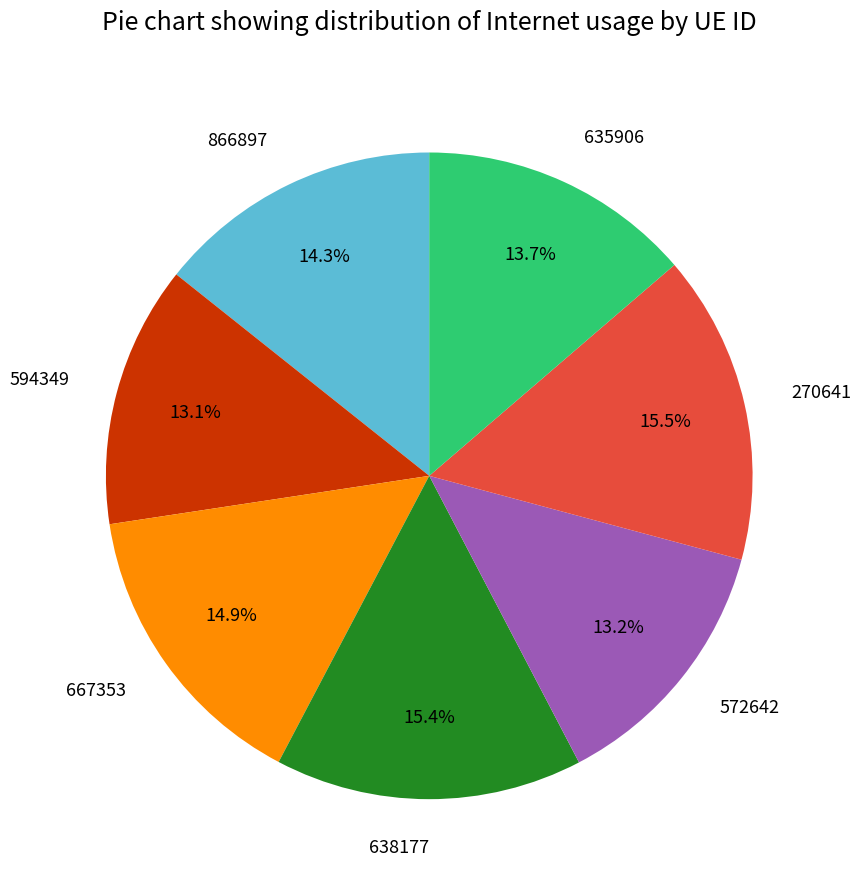

True or false: 594349 accounts for 19% of the total.

False